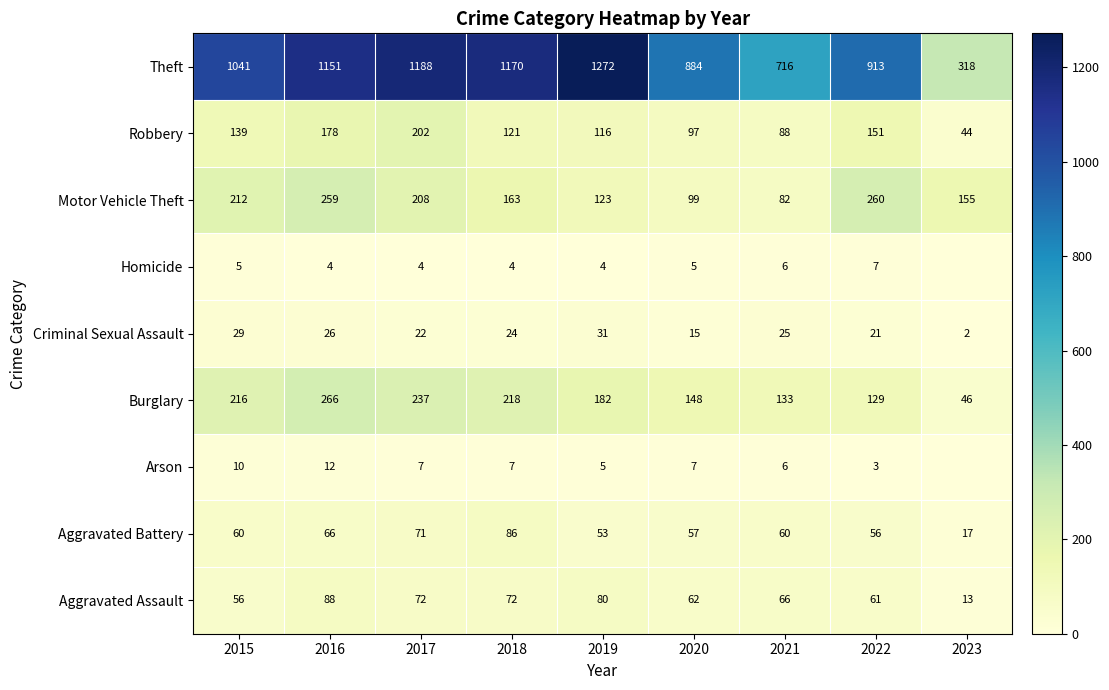

Where is Theft nearest to the value 795?

2021